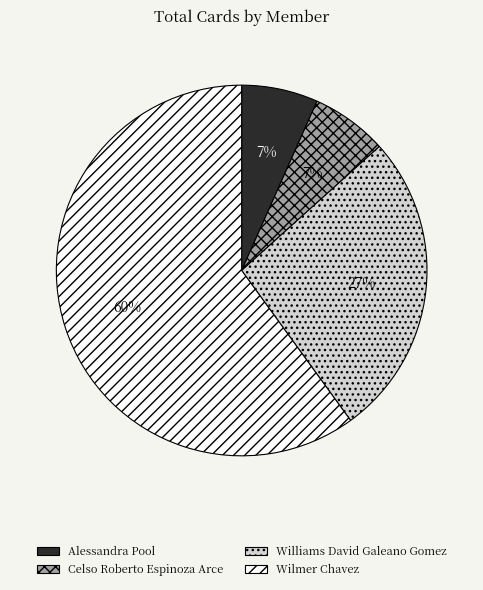

Between Alessandra Pool and Williams David Galeano Gomez, which is larger?

Williams David Galeano Gomez